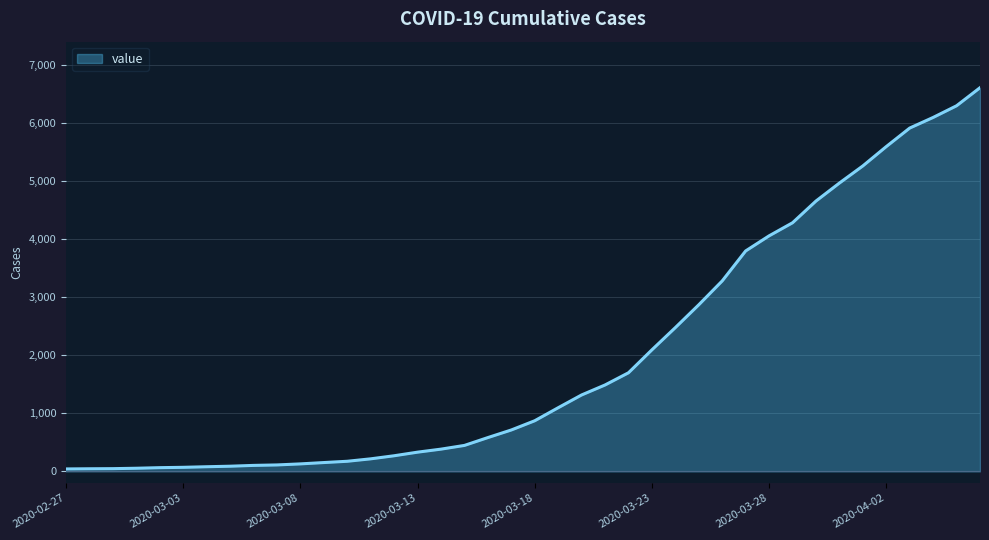

What is the greatest value displayed?

6607